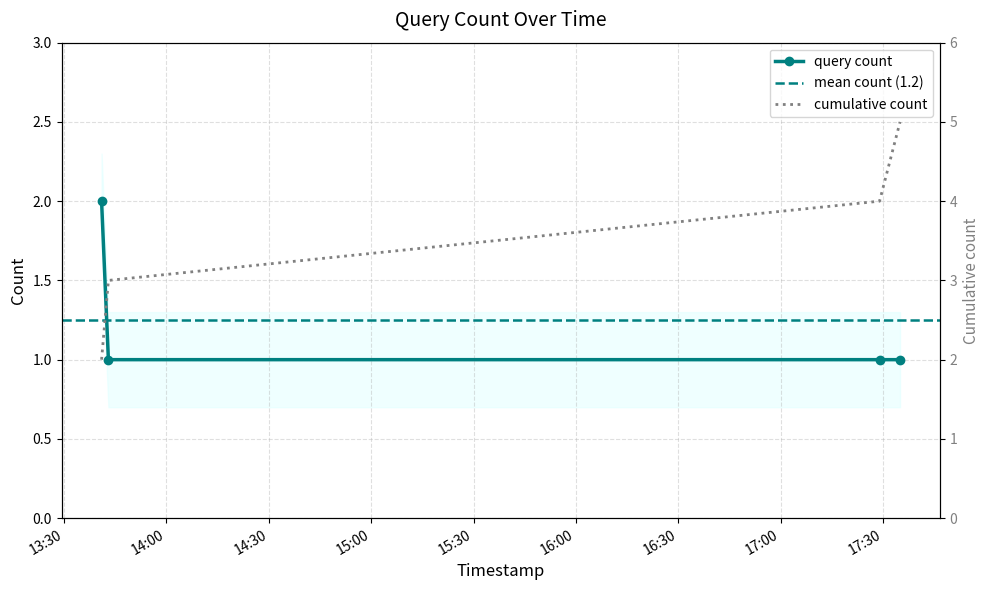

Reading left to right, transcribe all the data shown in this chart.

2019-09-26 13:41:00=2	2019-09-26 13:43:00=1	2019-09-26 17:29:00=1	2019-09-26 17:35:00=1